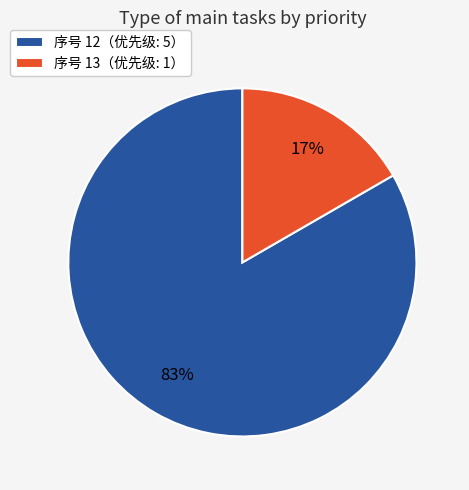

Which slice is the largest?

序号 12（优先级: 5）